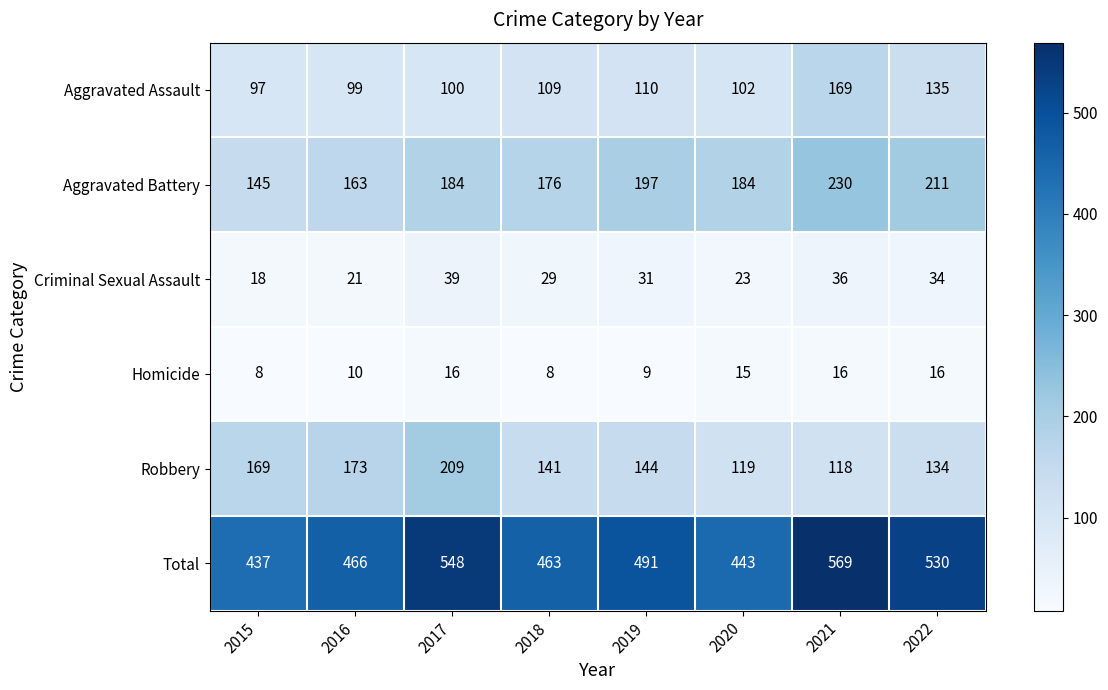

At which category is the sum across all series the highest?

2021